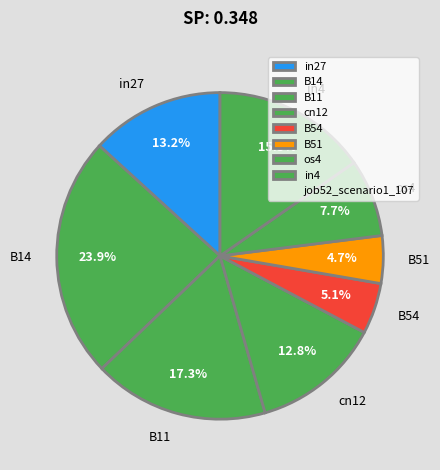

What is the ratio of the value at in4 to the value at B51?

3.3